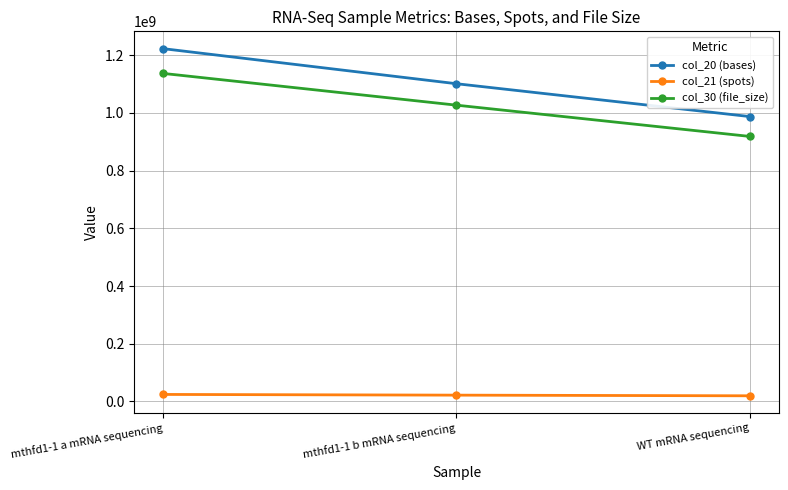

At mthfd1-1 b mRNA sequencing, list the series in order from smallest to largest.

col_21 (spots), col_30 (file_size), col_20 (bases)